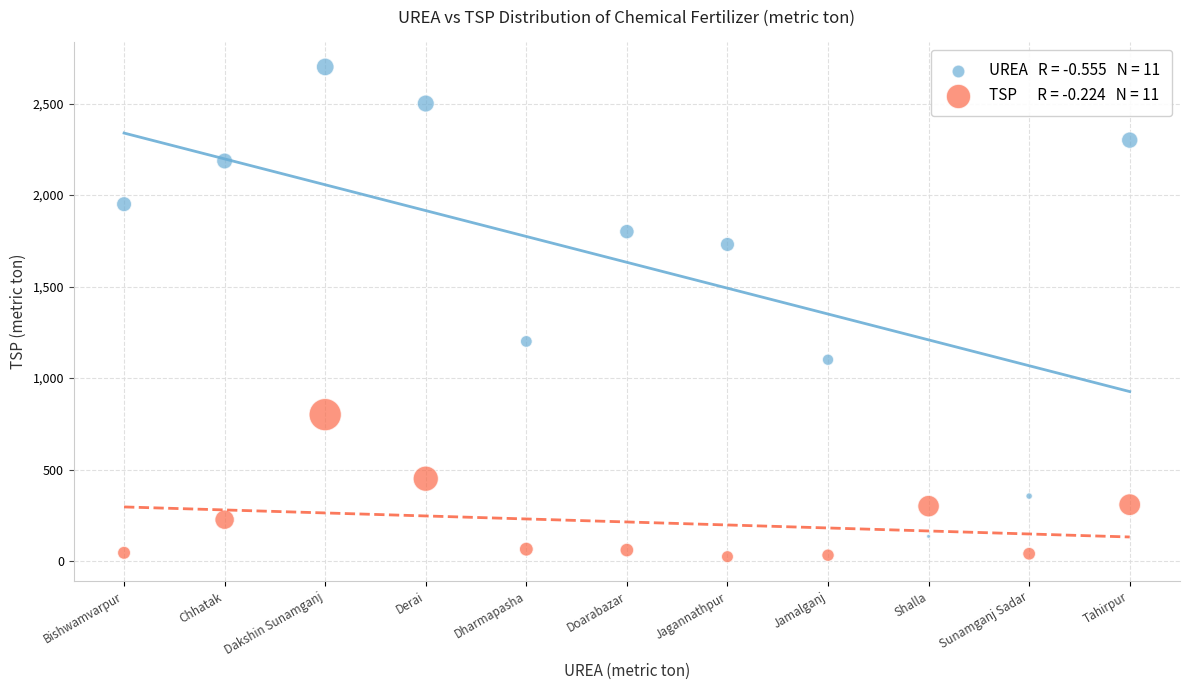

Across all series, what Y value is closest to 1362?

1200